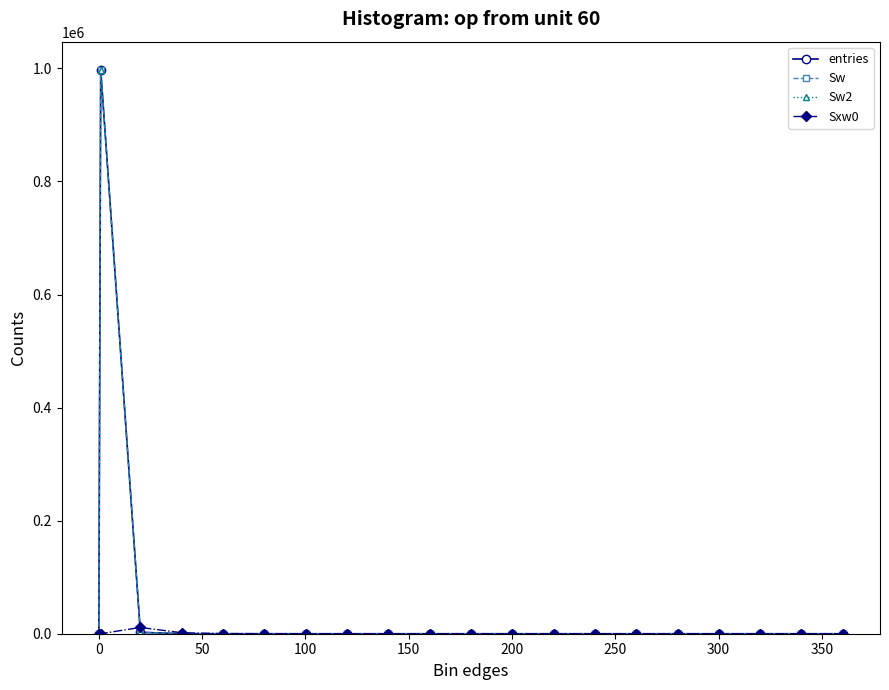

Does the chart have visible grid lines?

No